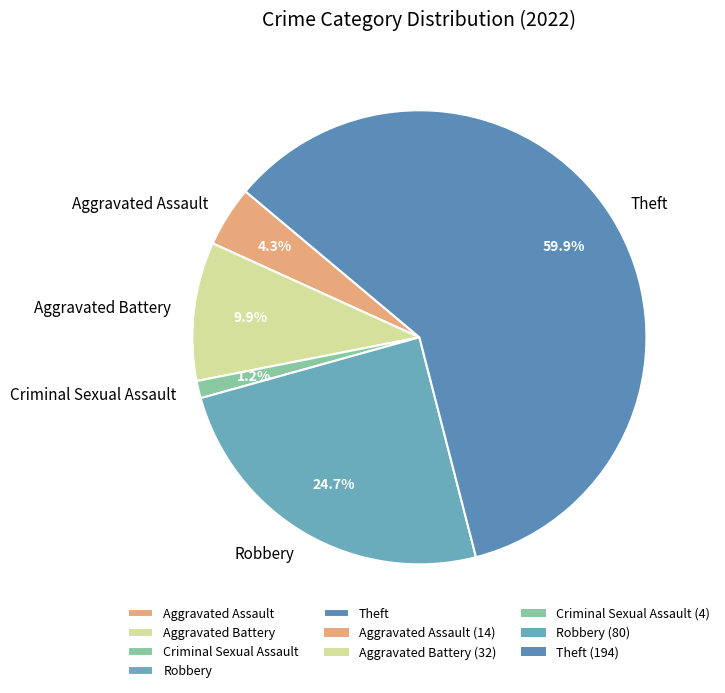

How much of the chart is everything except Aggravated Assault?

95.7%